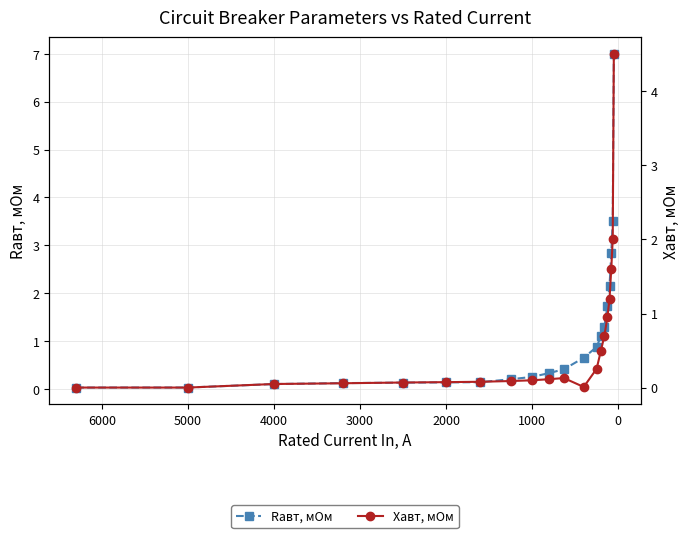

True or false: Rавт, мОм and Xавт, мОм cross at least once.

False